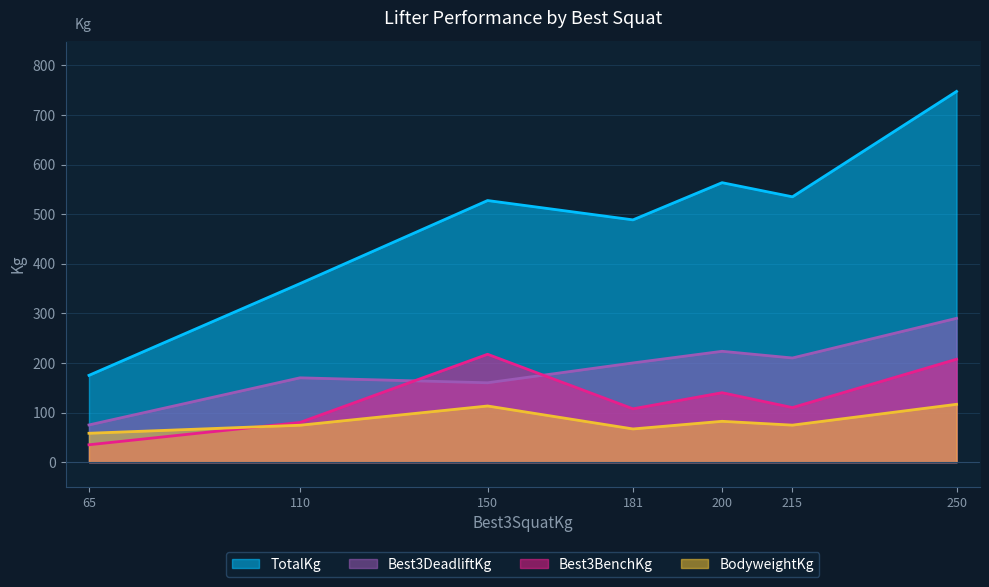

Rank the series by their maximum value, from highest to lowest.

TotalKg, Best3DeadliftKg, Best3BenchKg, BodyweightKg